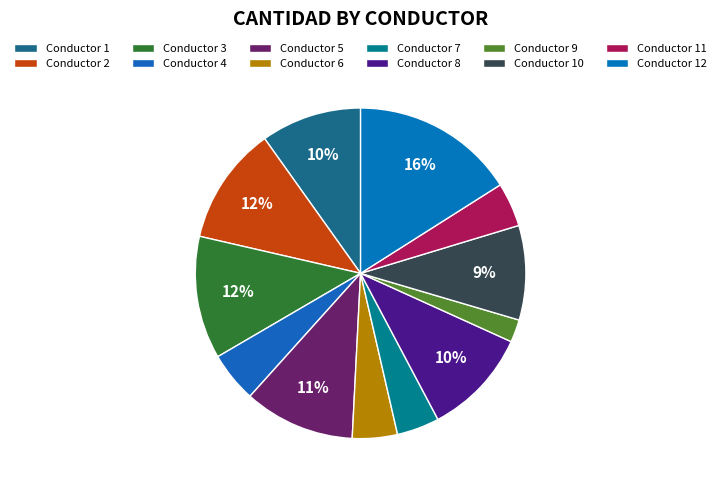

To the nearest percent, what percentage of the pie is Conductor 1?

10%